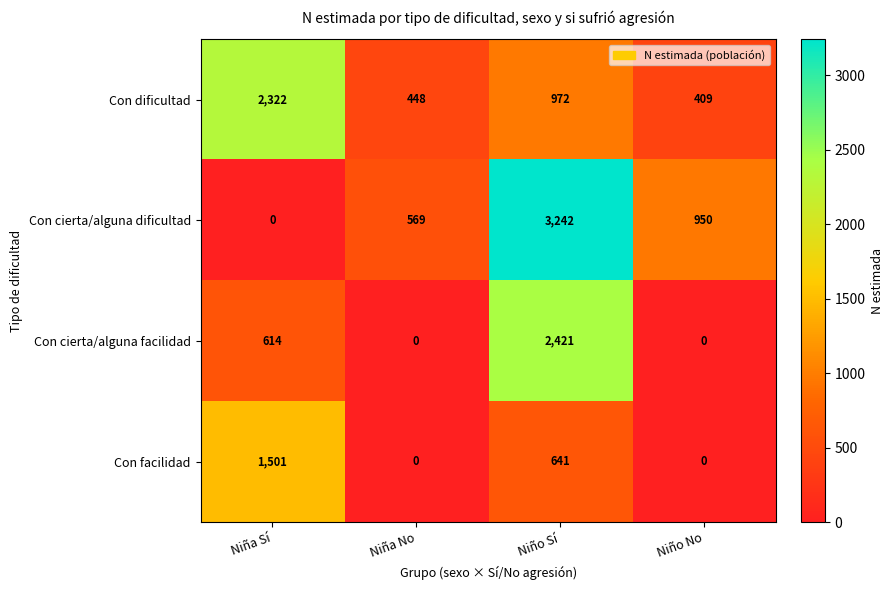

True or false: Con cierta/alguna facilidad has a value of 4023 at Niño Sí.

False